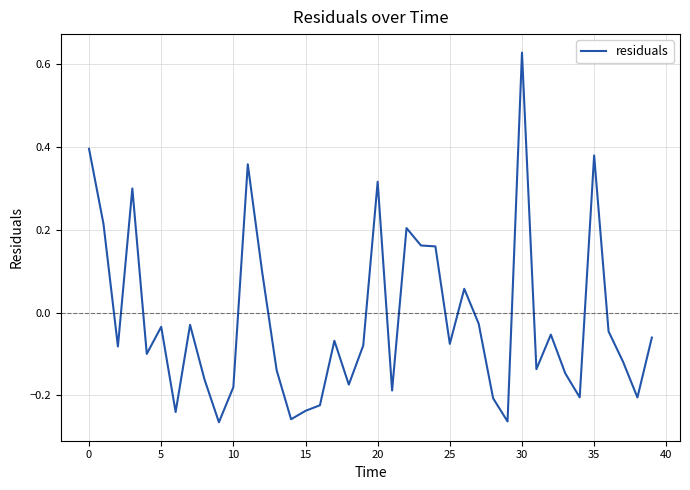

What is the difference between the maximum and minimum values?

0.9